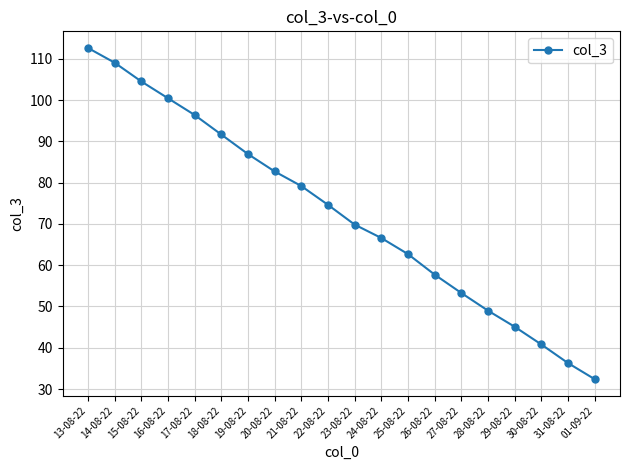

How many values are below 74?

10